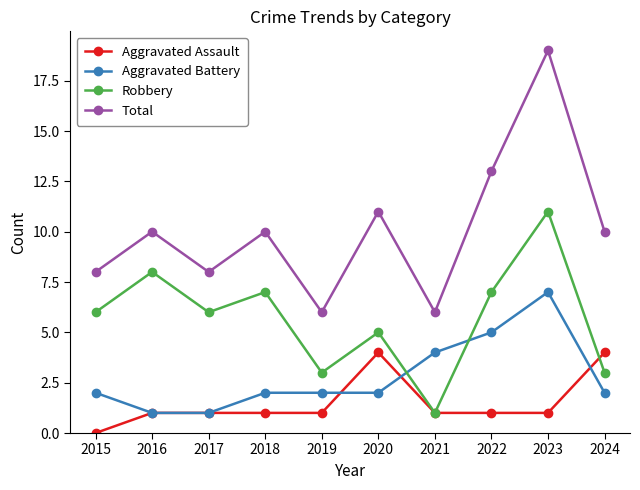

What is the difference between the maximum and second lowest values in the Total series?

13